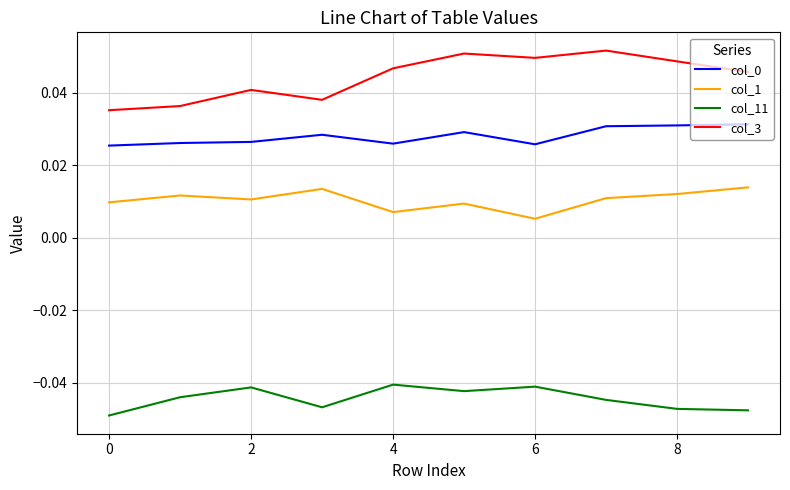

Which series has the widest spread of values?

col_3